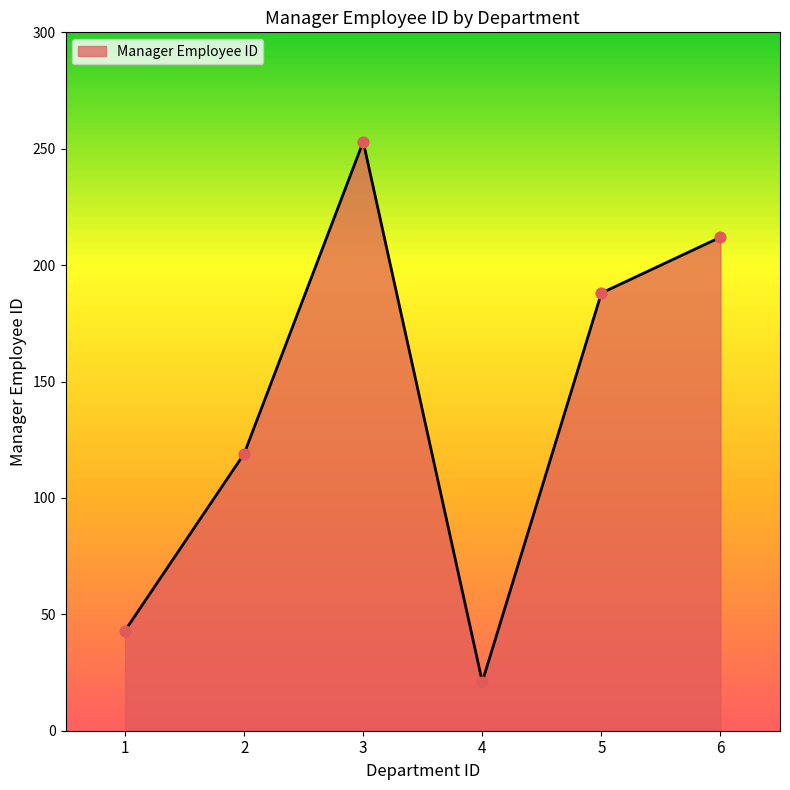

What is the change in value from 1 to 4?

-22